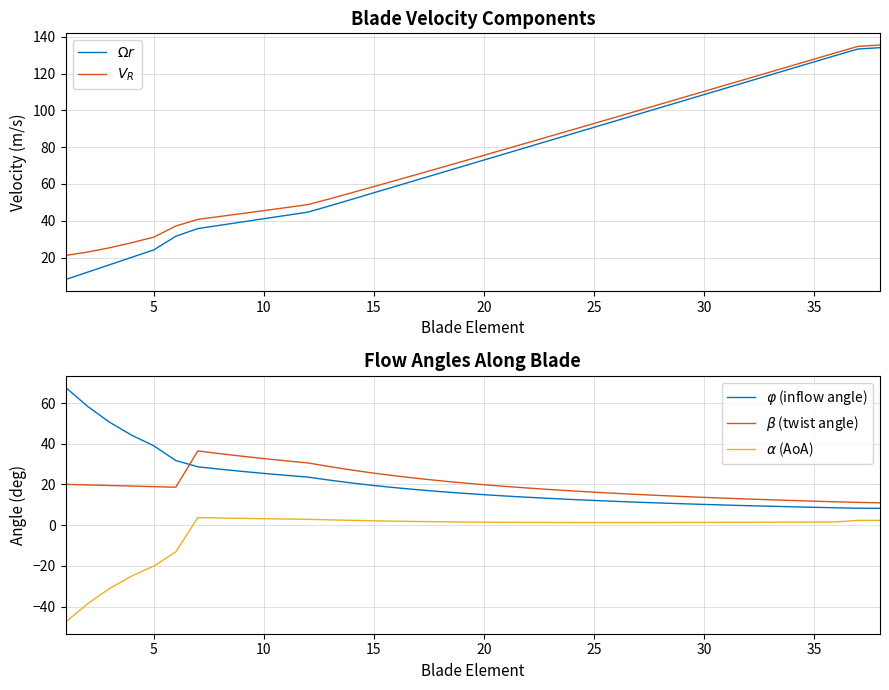

How many categories are shown in the chart?

38